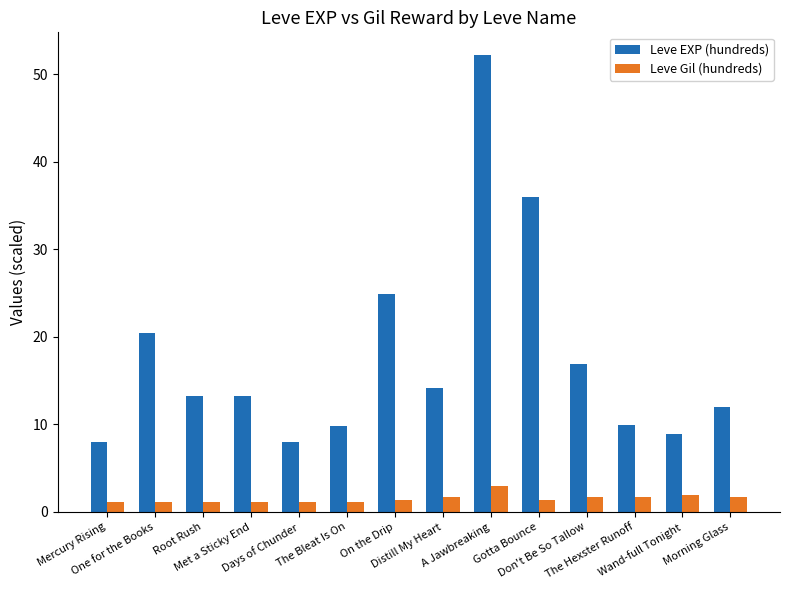

At how many categories does at least one series exceed 34?

2